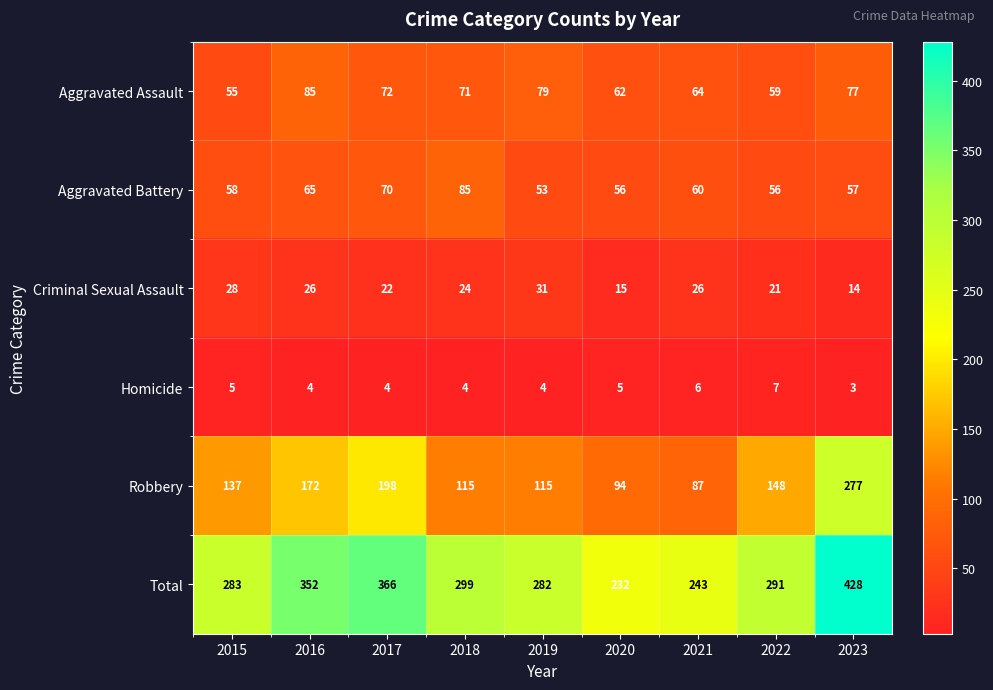

What is the difference between the Total values at 2017 and 2018?

67